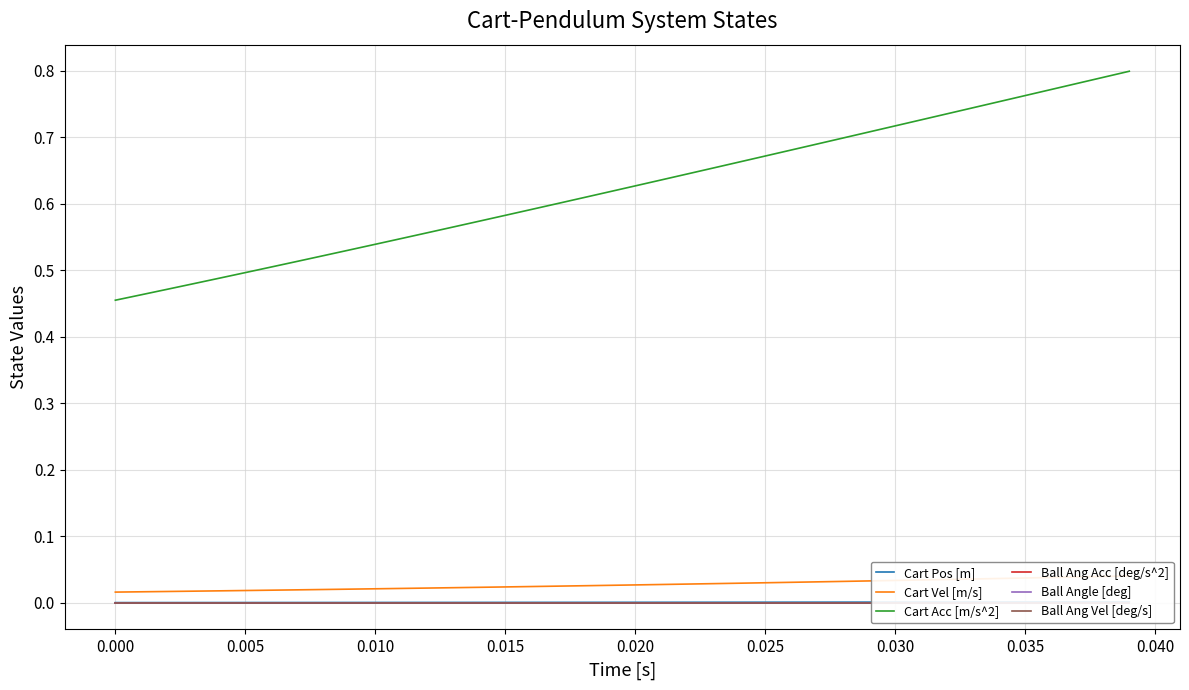

True or false: Ball Ang Acc [deg/s^2] and Ball Ang Vel [deg/s] intersect in this chart.

False